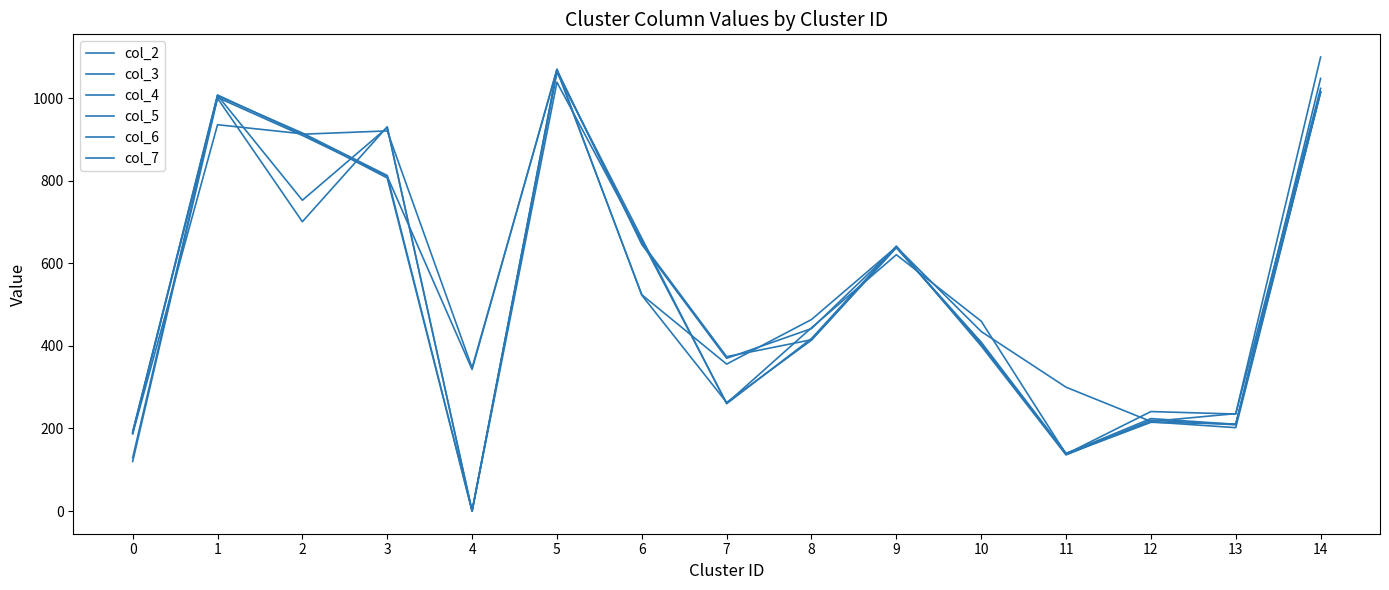

True or false: col_2 and col_5 intersect in this chart.

True